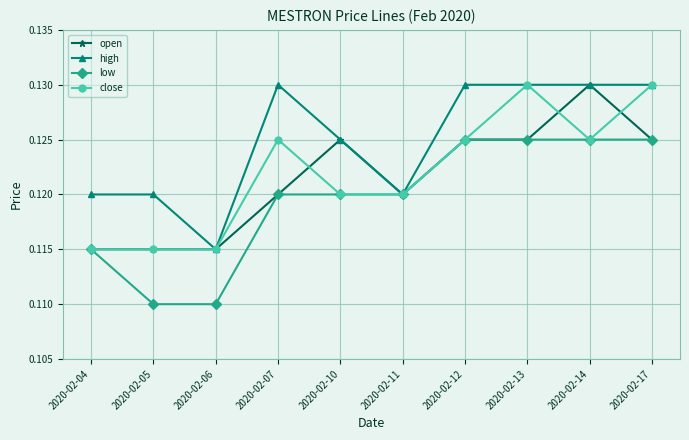

What is the sum of all close values?

1.2